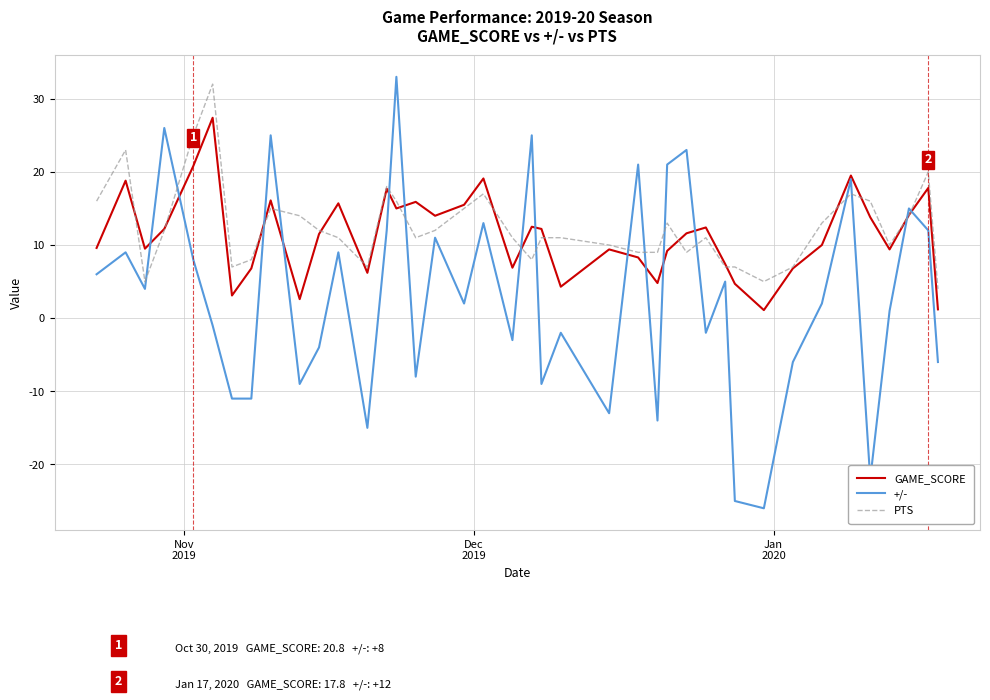

Is this an area chart (filled region under the line)?

No